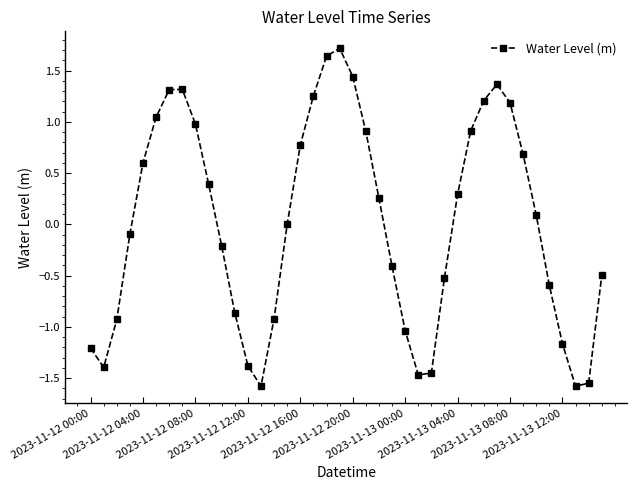

What is the difference between the second highest and second lowest values?

3.2